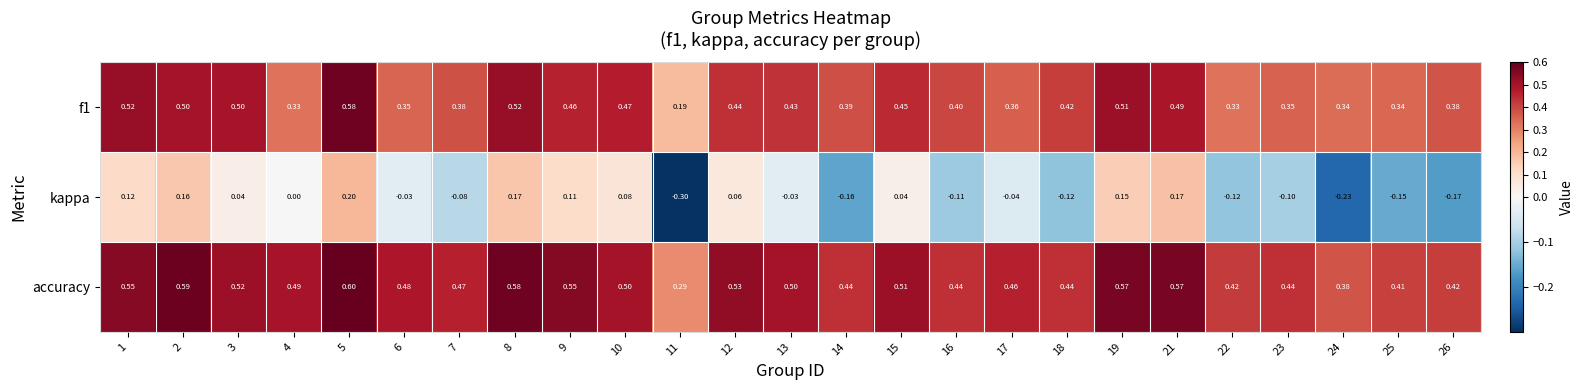

Which label corresponds to the smallest value in the chart?

11